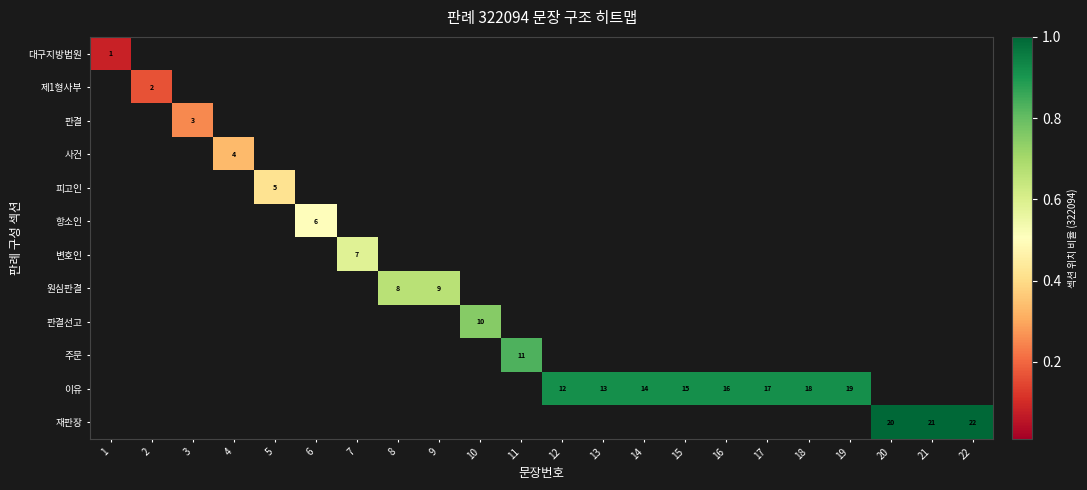

Which series has the largest total across all categories?

이유